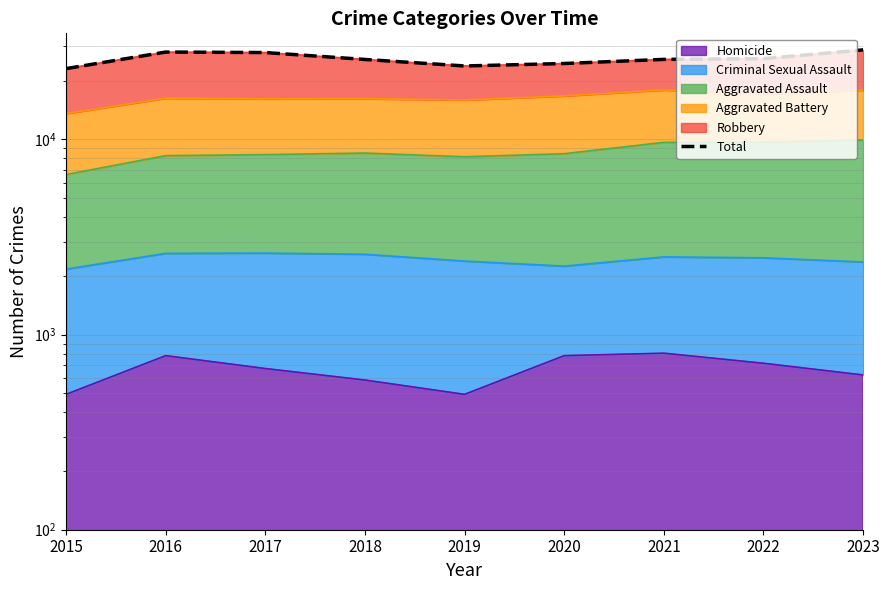

Reading left to right, list all the values displayed in this chart.

23078	28061	27896	25716	23813	24515	25738	25945	28789